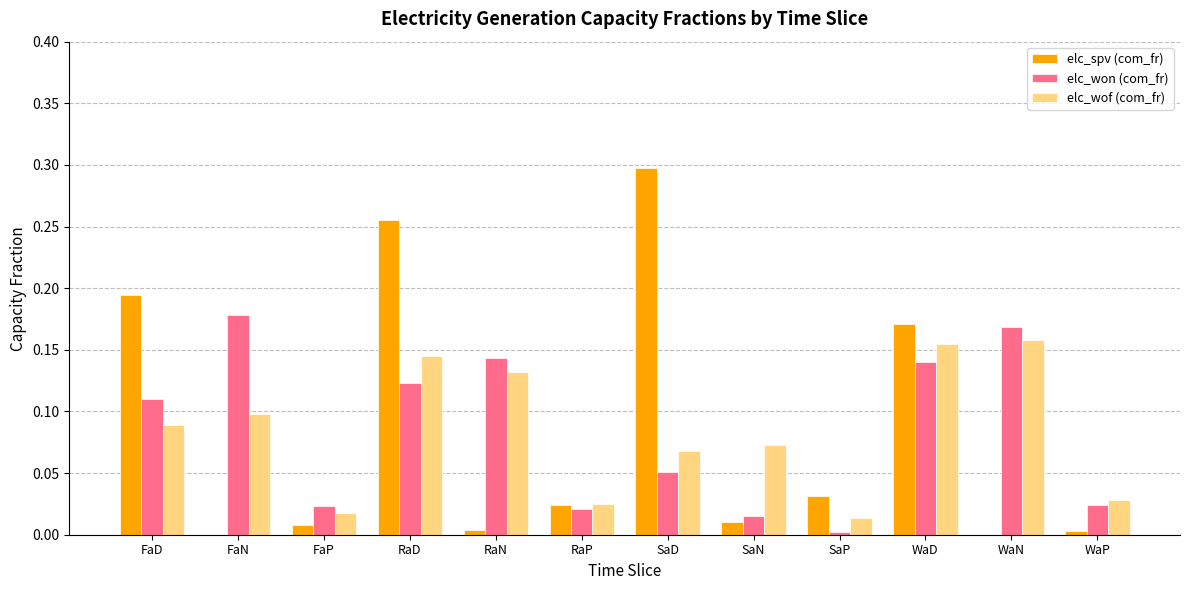

What is the sum of all elc_spv (com_fr) values?

1.0